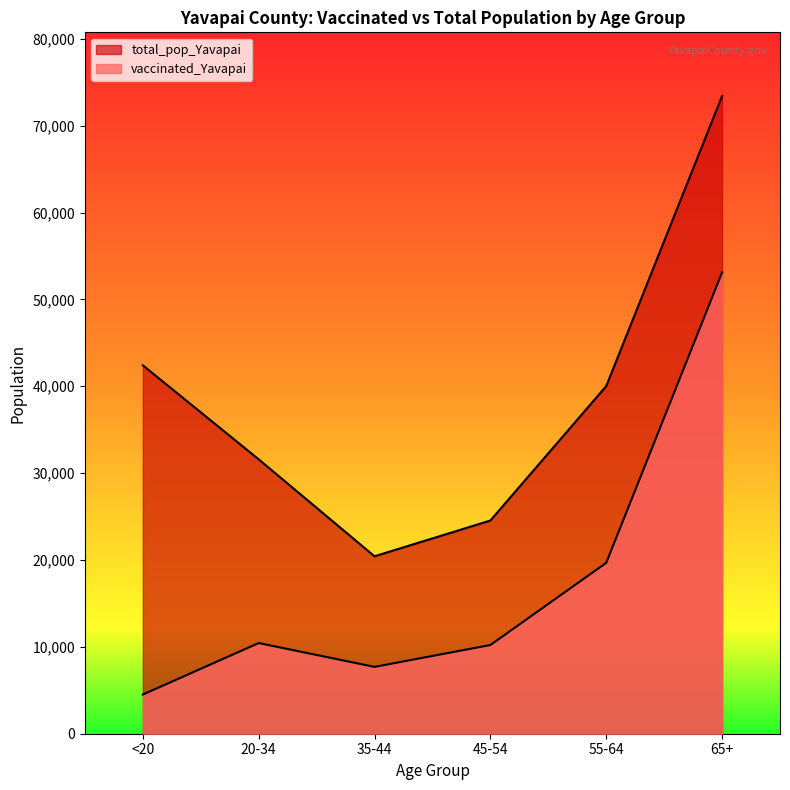

How many lines are shown in the chart?

2